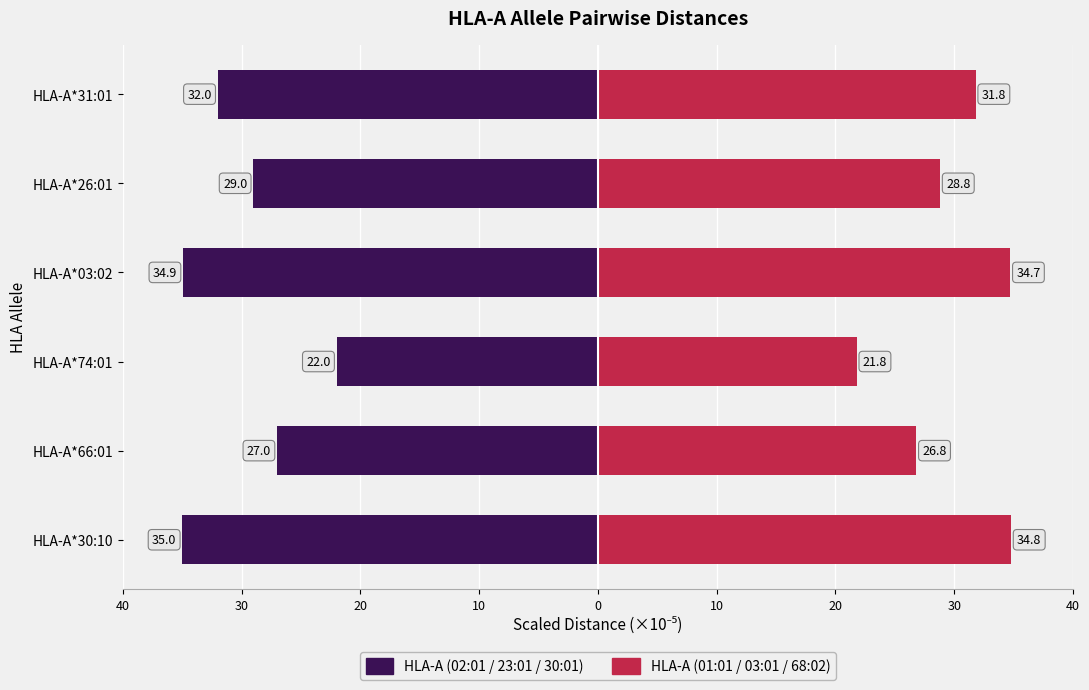

Is the value of HLA-A (02:01/23:01/30:01) at HLA-A*31:01 greater than the value of HLA-A (01:01/03:01/68:02) at HLA-A*74:01?

No